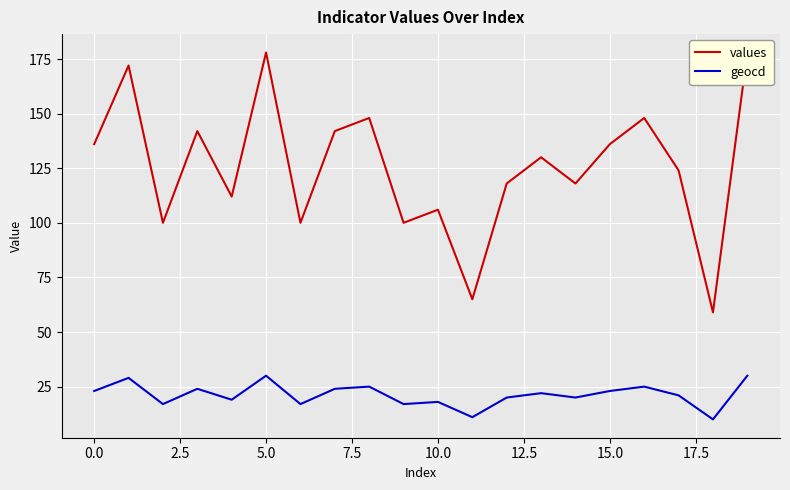

Which series changed the most between 11 and 18?

values